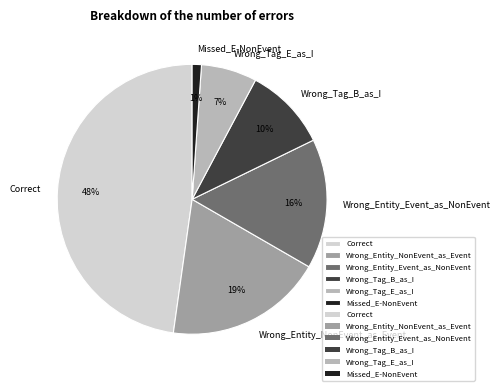

The Missed_E-NonEvent slice represents 9% of the pie. True or false?

False